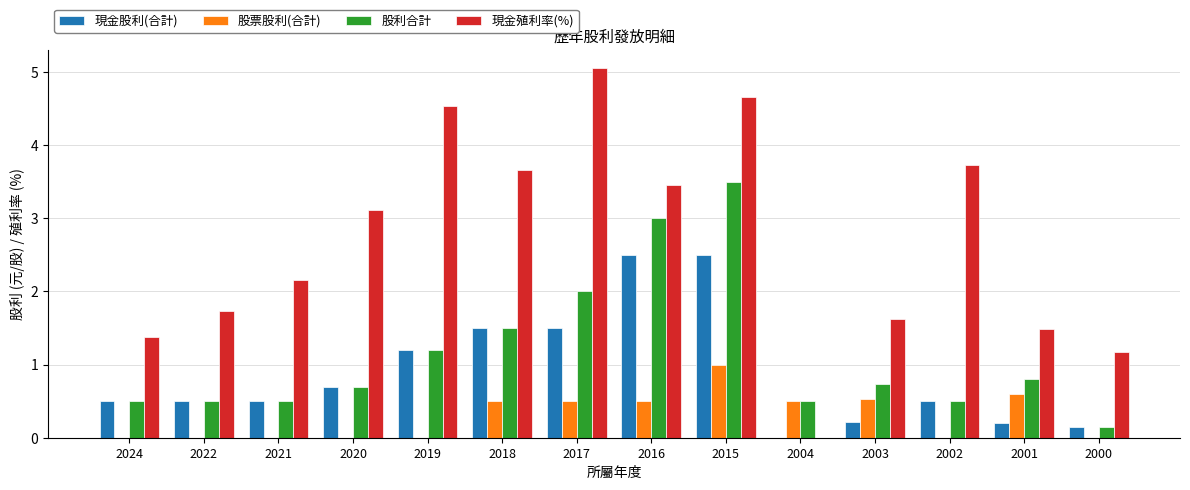

Which series has the largest total across all categories?

現金殖利率(%)